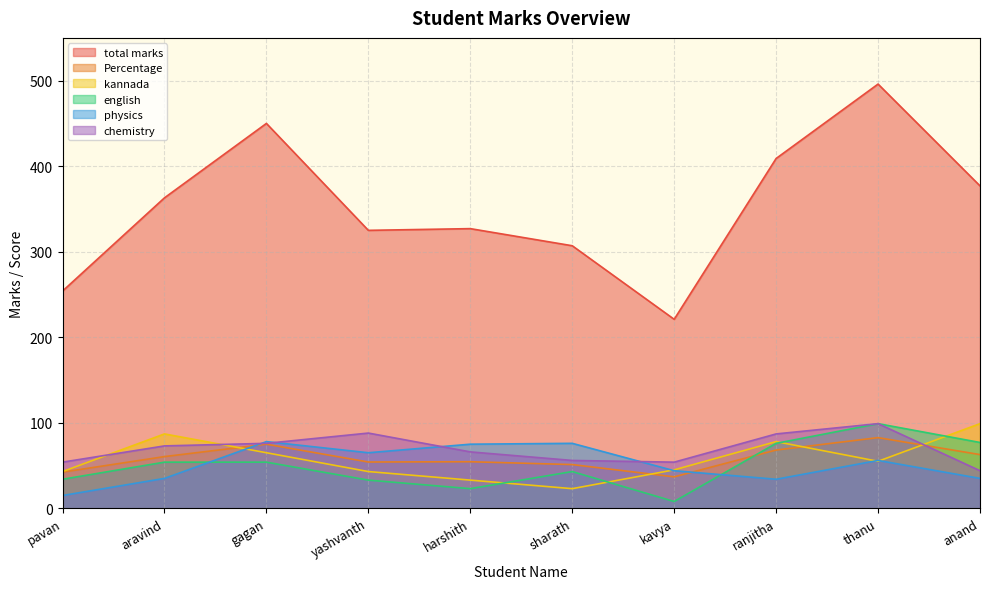

The english series shows 54.0 at gagan. True or false?

True